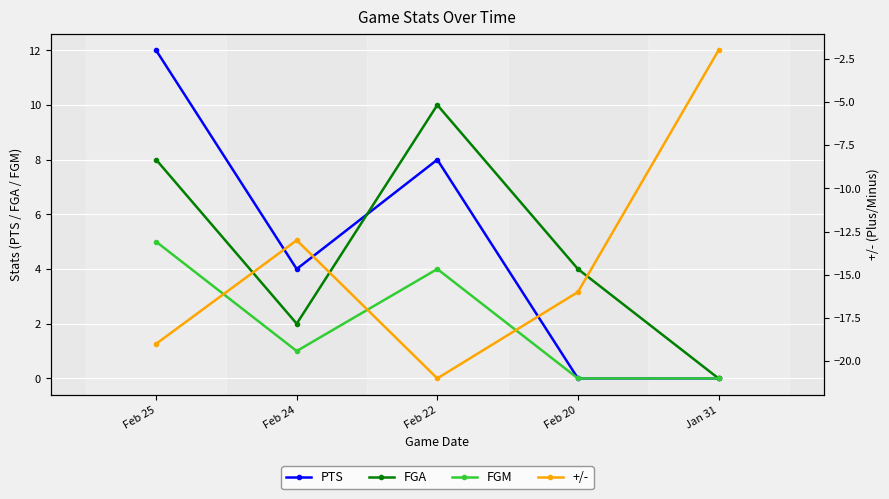

At which category does FGM reach its first local peak?

Feb 22